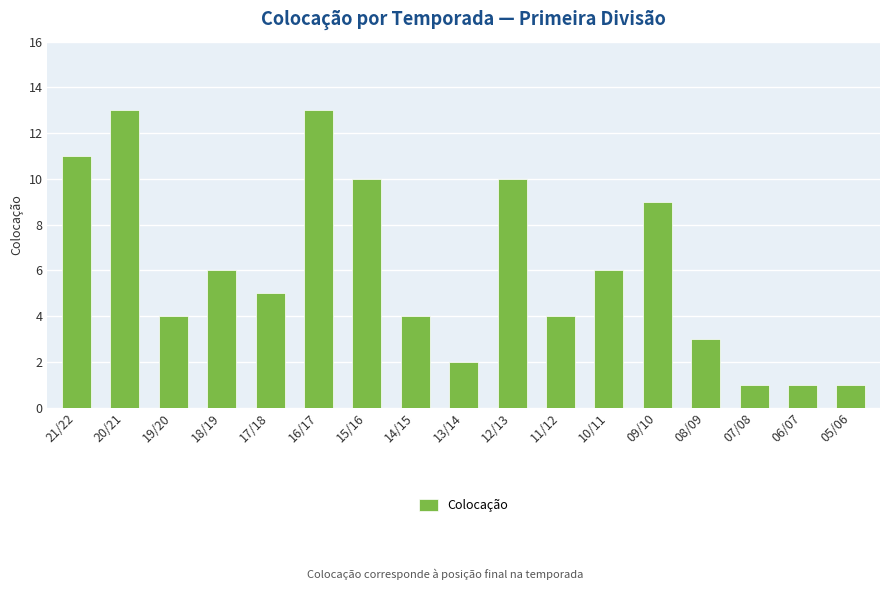

How many data points does each series have?

17